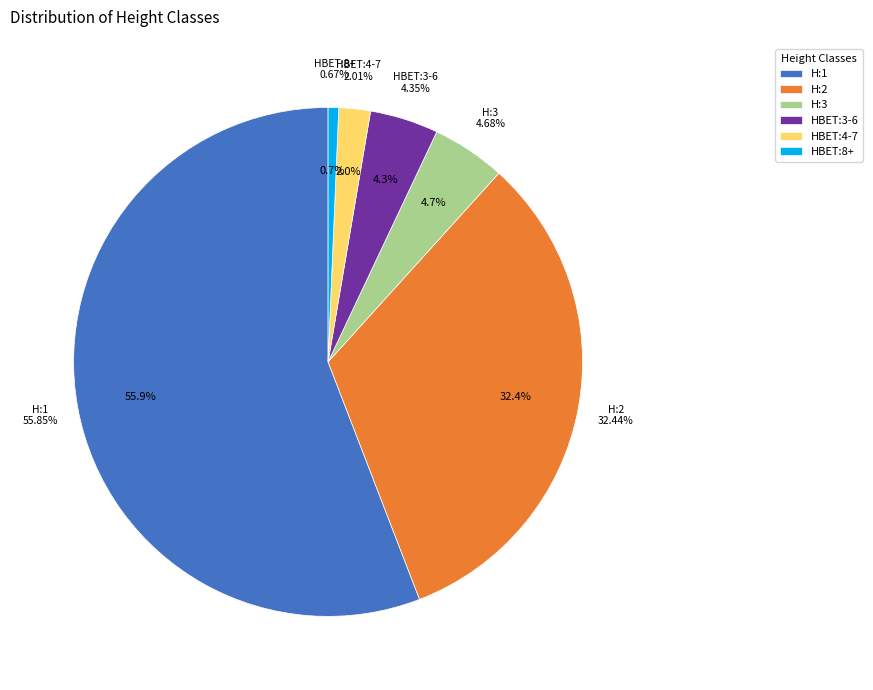

How many segments does this pie chart have?

6